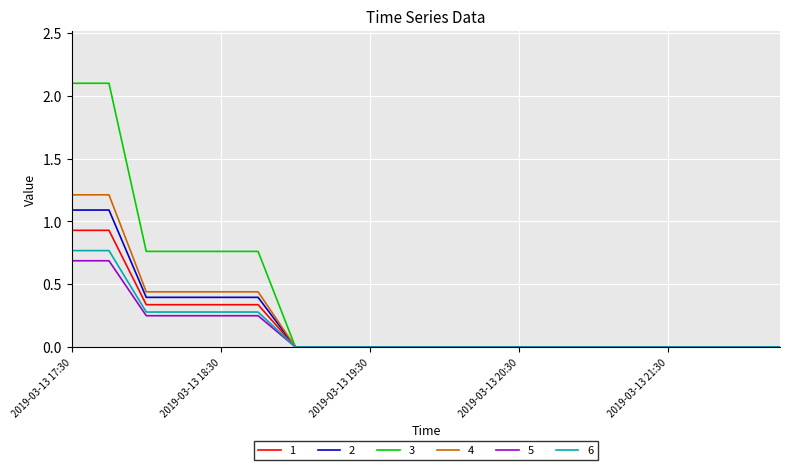

What is the maximum value shown in the chart?

2.1